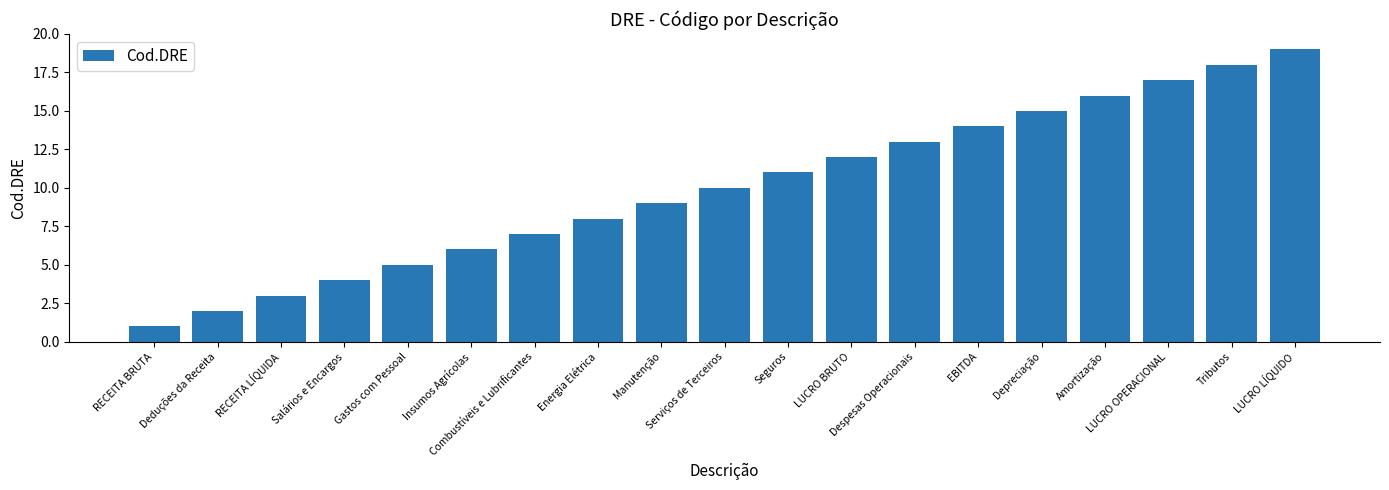

Does the chart contain stacked bars?

No